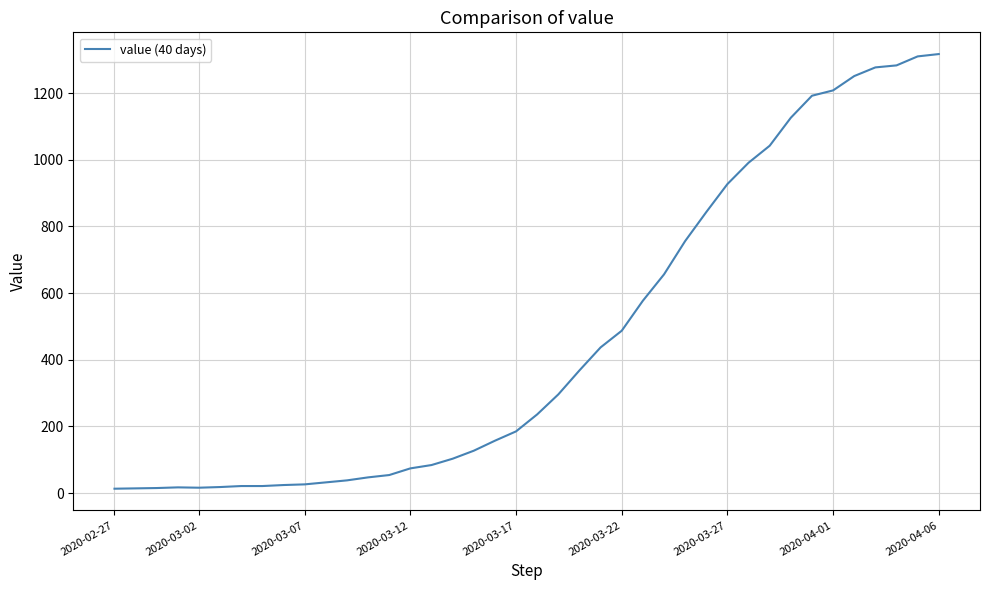

What is the greatest value displayed?

1317